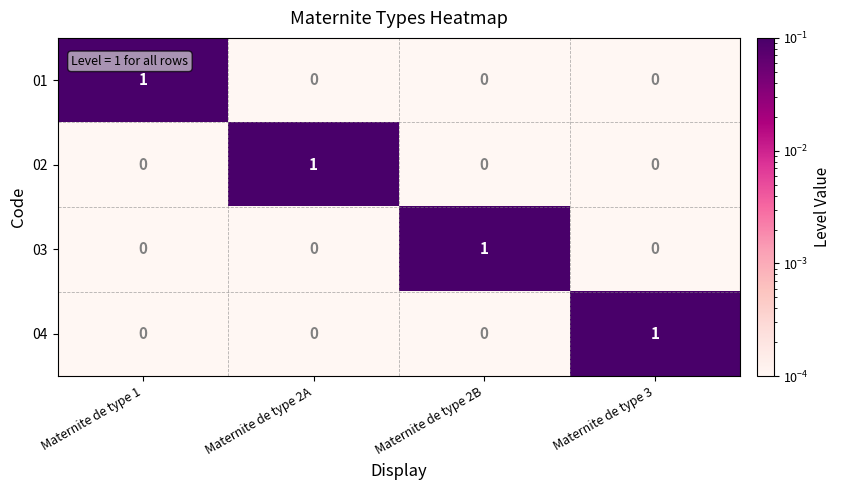

Is it true that 01 equals 0 at Maternite de type 2B?

True